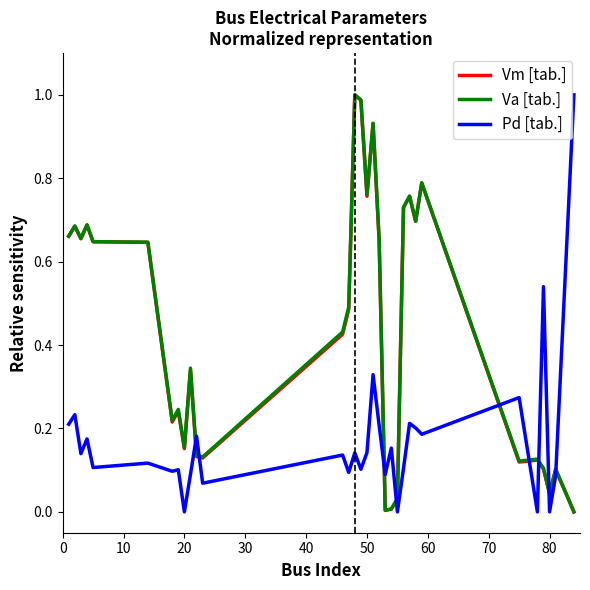

Is it true that Vm equals 1.0 at 18?

False